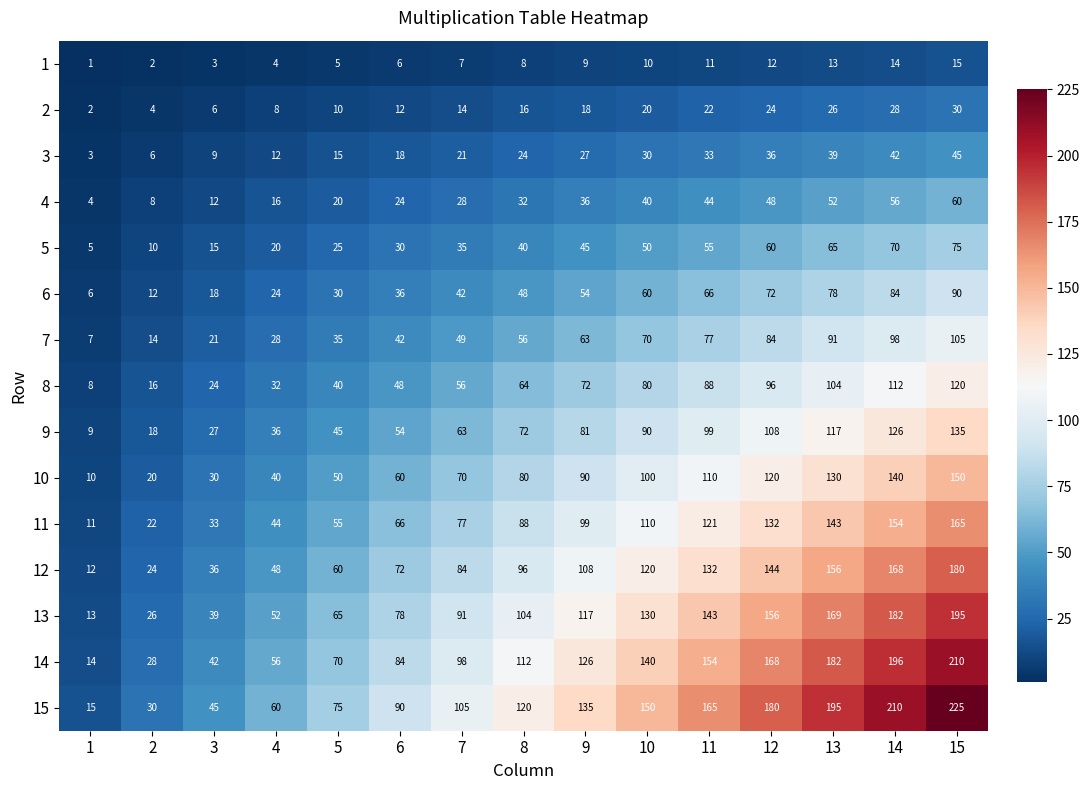

Between 8 and 12, which series saw the biggest shift?

15